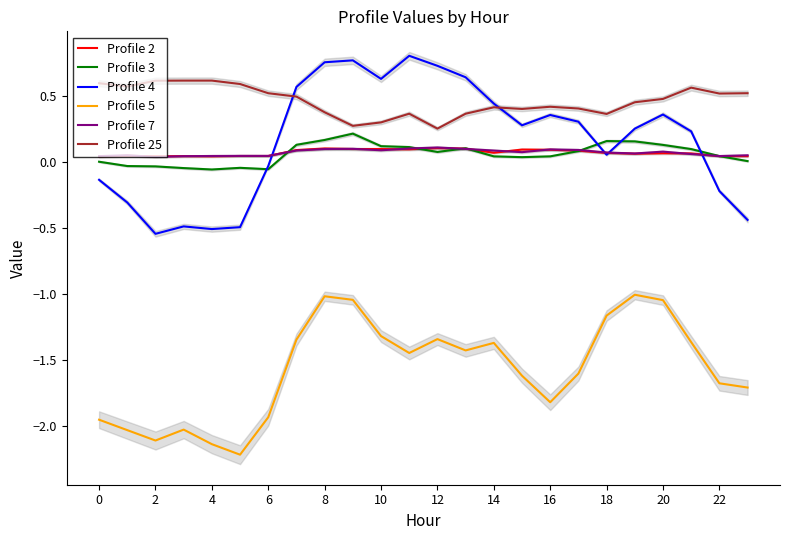

How many data points does each series have?

24